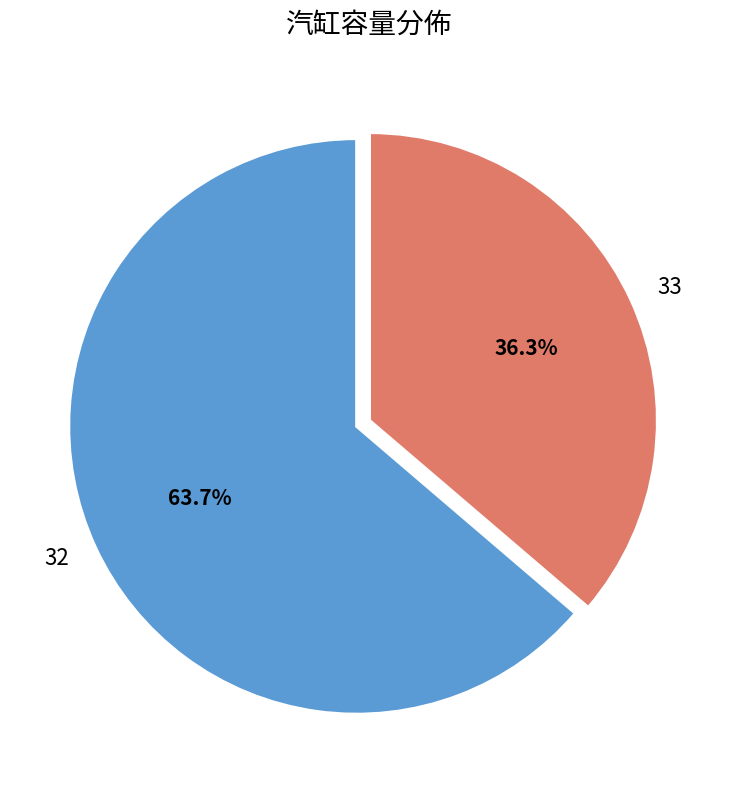

Is it true that 33 is 44% of the pie?

False